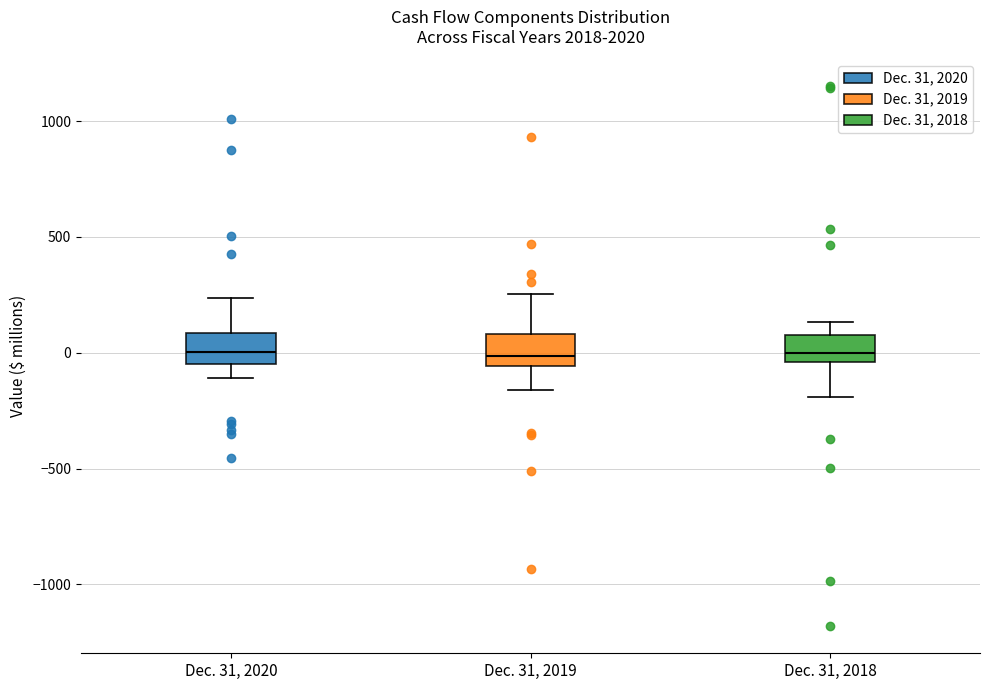

Where is the upper edge of the box for Dec. 31, 2019 on the y-axis? The values are not printed on the chart, so give them approximately, as read against the axis.

100